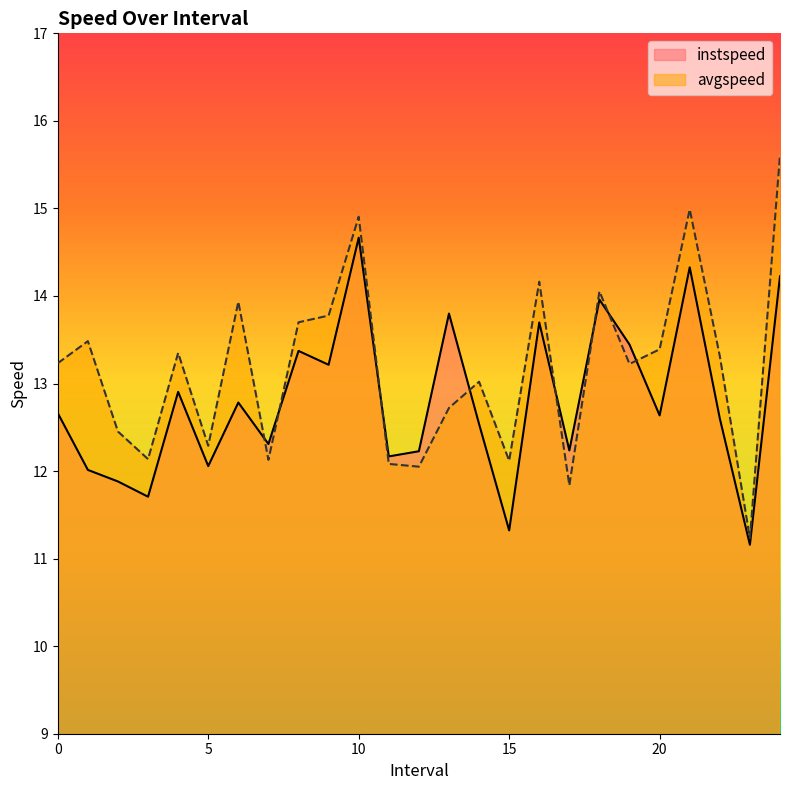

Rank the series at 2.0 from lowest to highest value.

instspeed, avgspeed